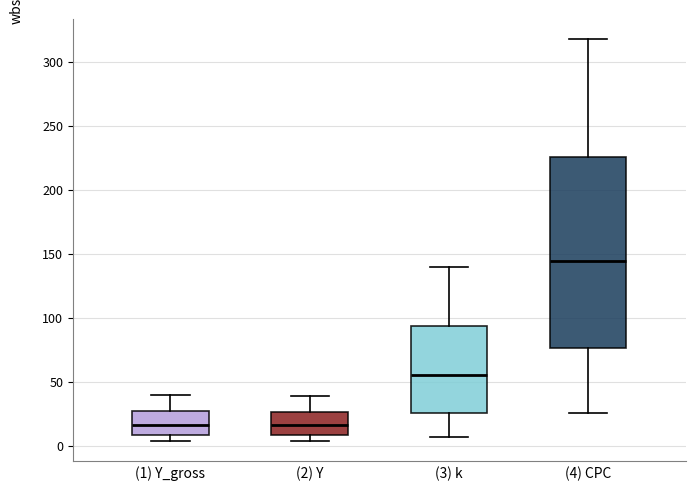

Where does the lower whisker of the box for (3) k end on the y-axis? The values are not printed on the chart, so give them approximately, as read against the axis.

5